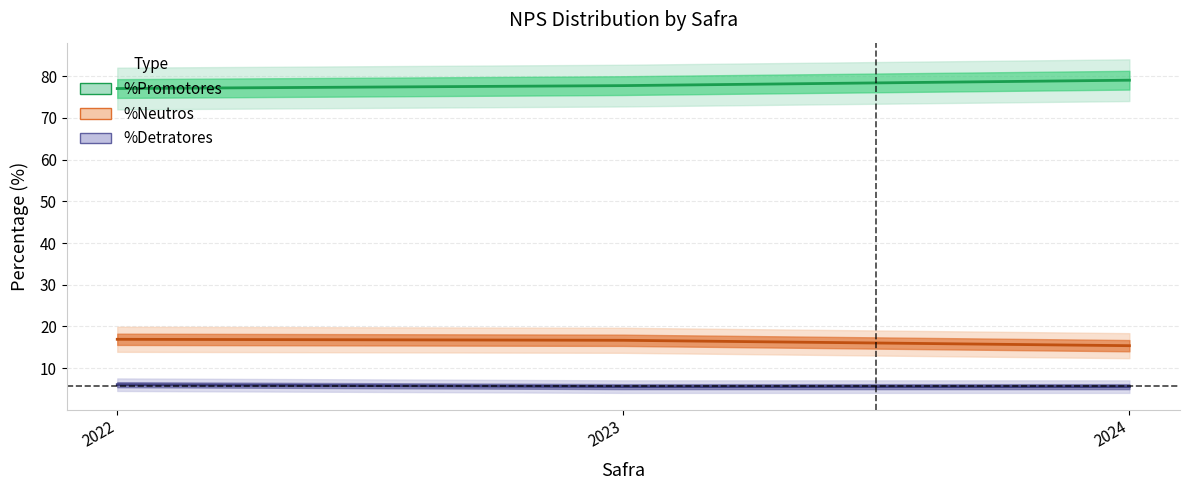

True or false: %Neutros has a value of 16.9 at 2022.

True